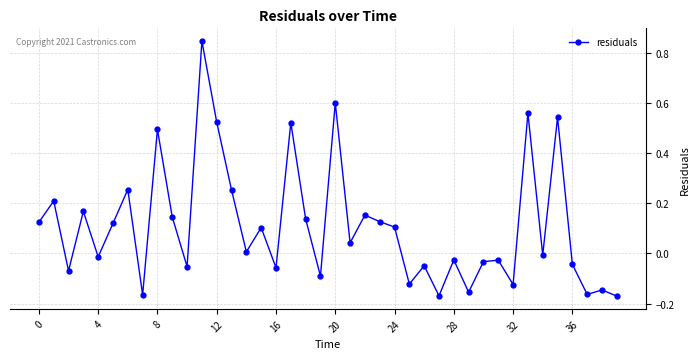

Does the chart display data point markers on the line(s)?

Yes